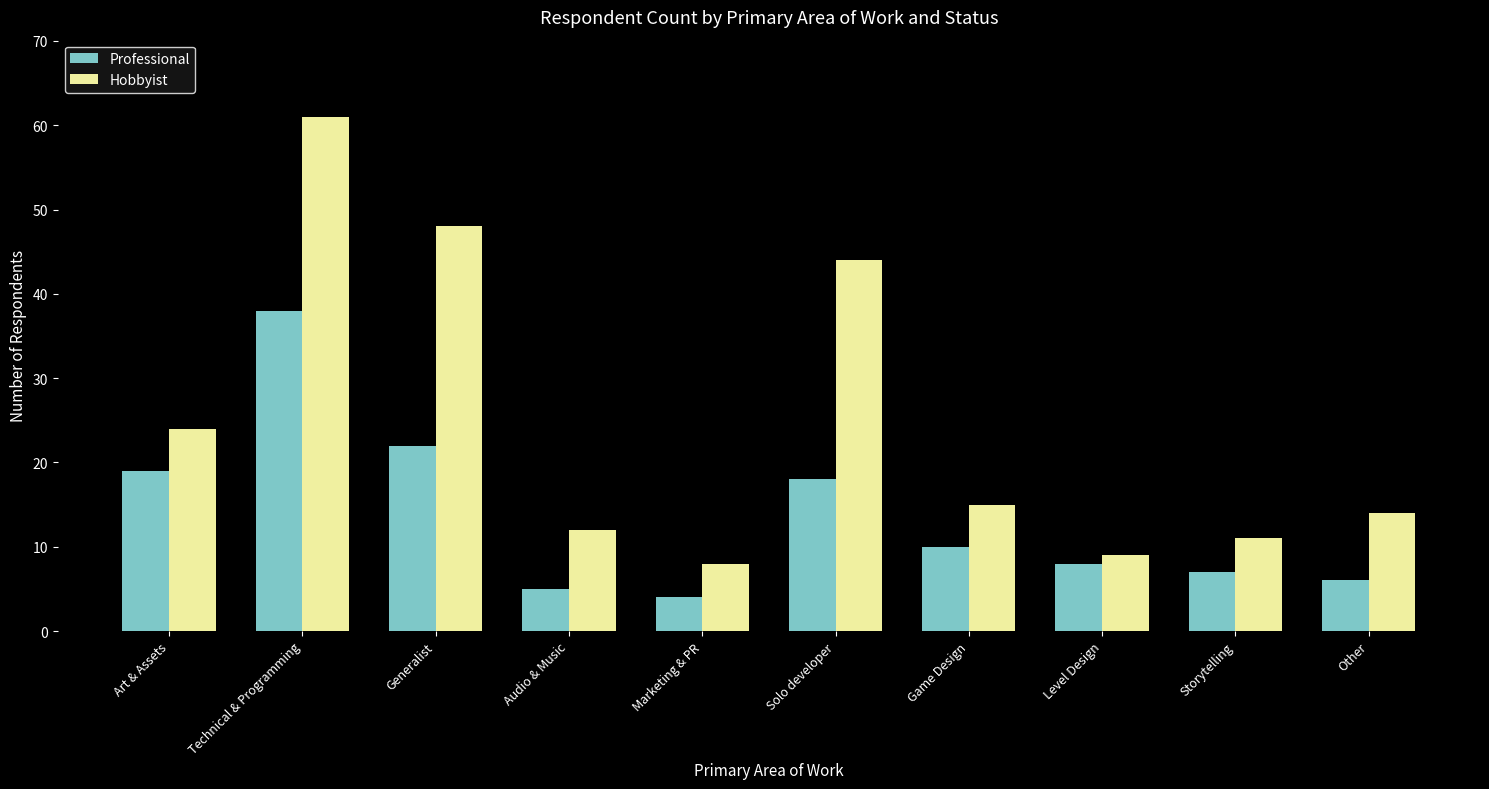

What position from the right is Generalist?

8